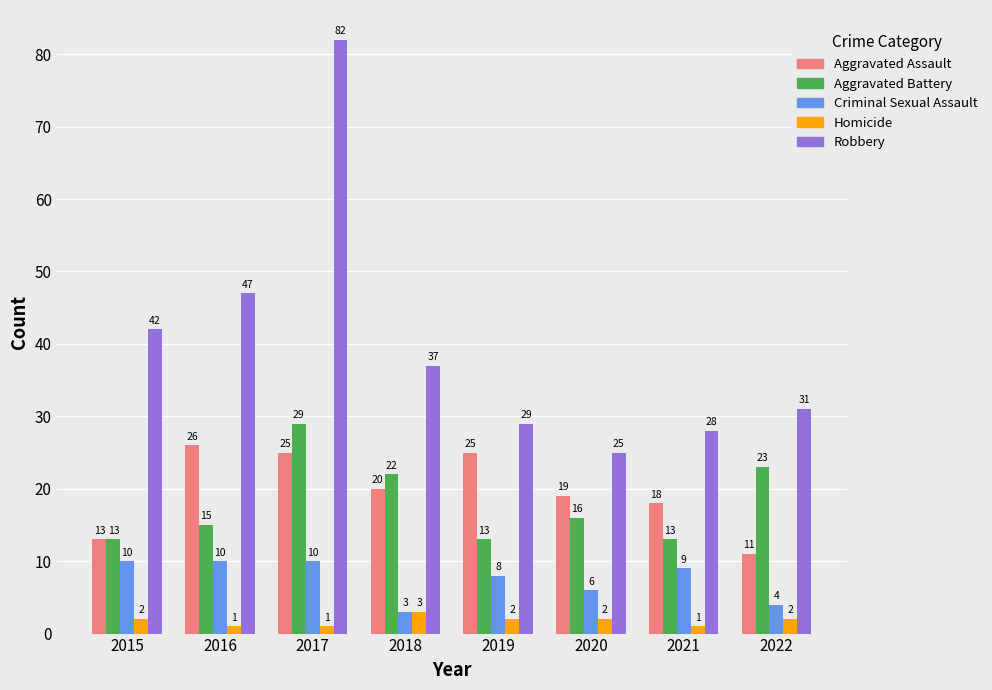

Count the Homicide values in the range 1 to 2.

7